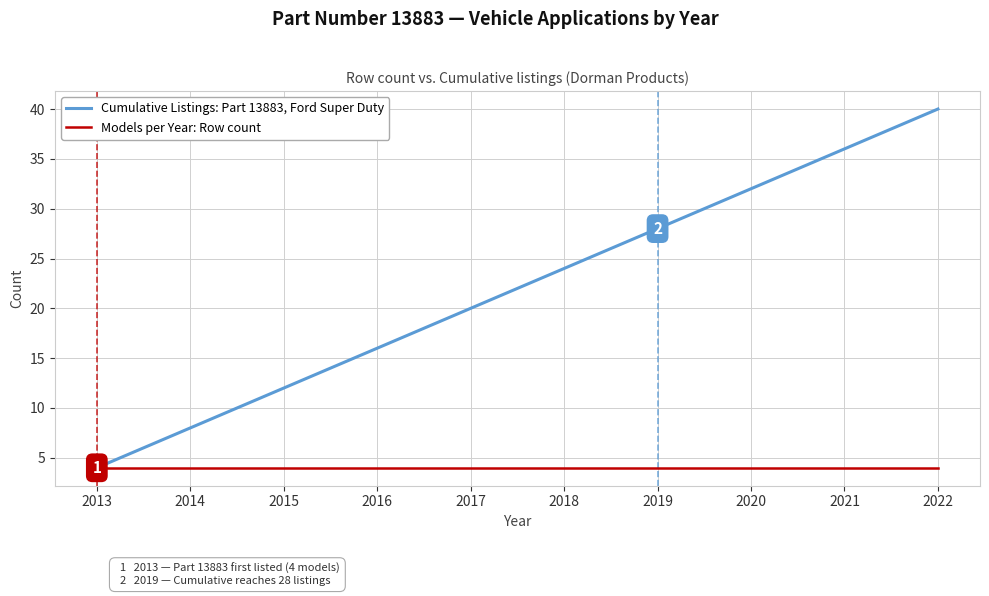

Which series has the widest spread of values?

Cumulative Listings: Part 13883, Ford Super Duty